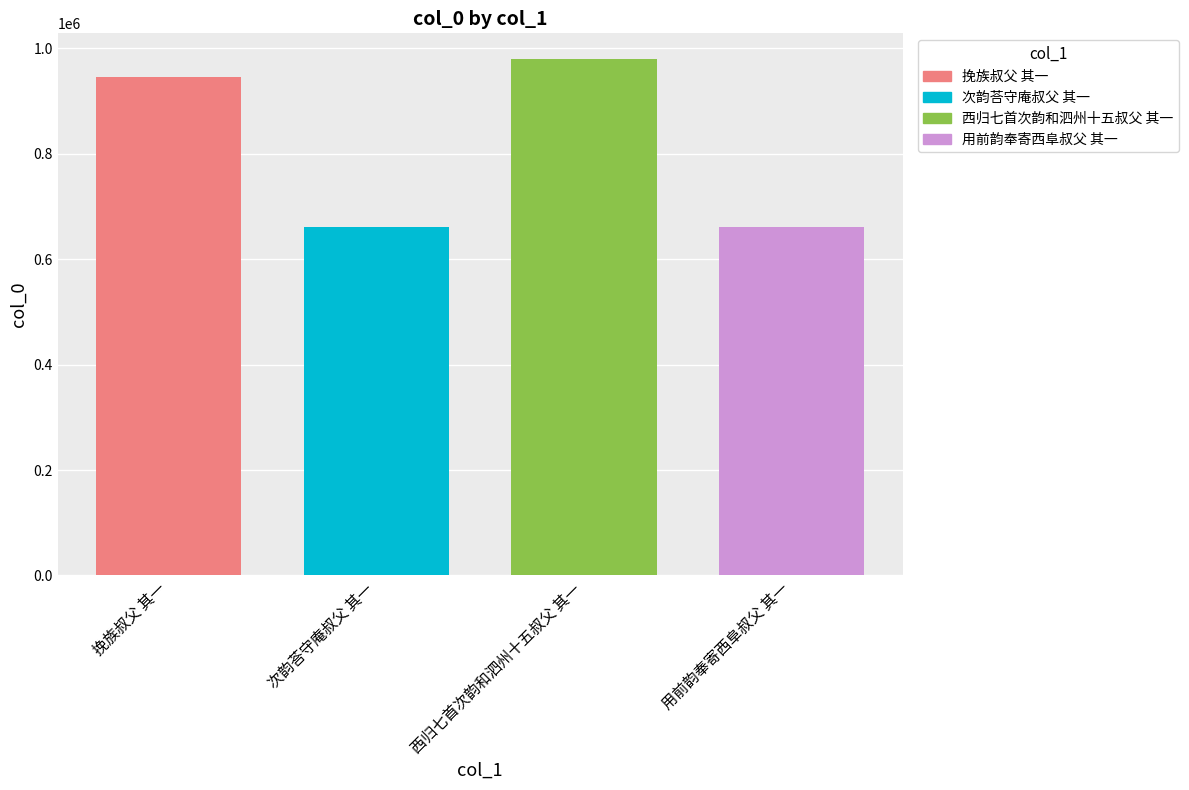

The value at 用前韵奉寄西阜叔父 其一 is 1159165. True or false?

False